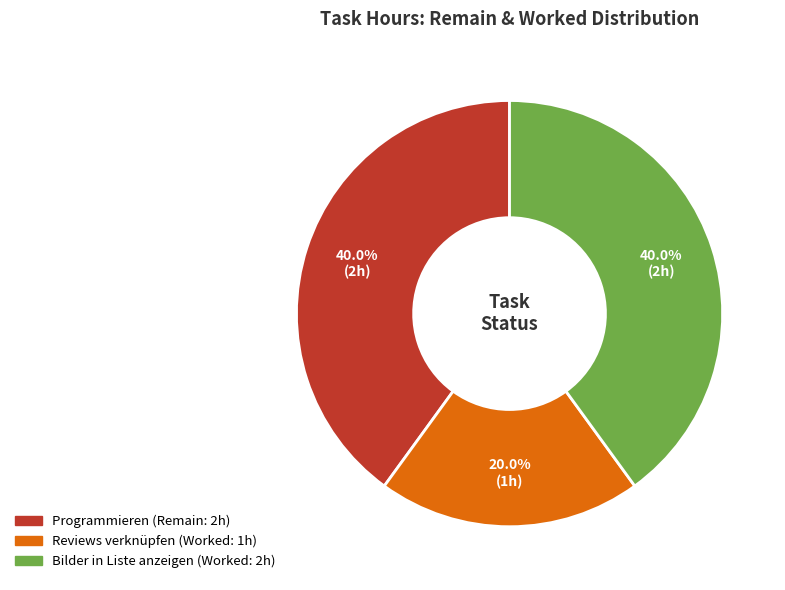

Count the number of slices in the pie.

3